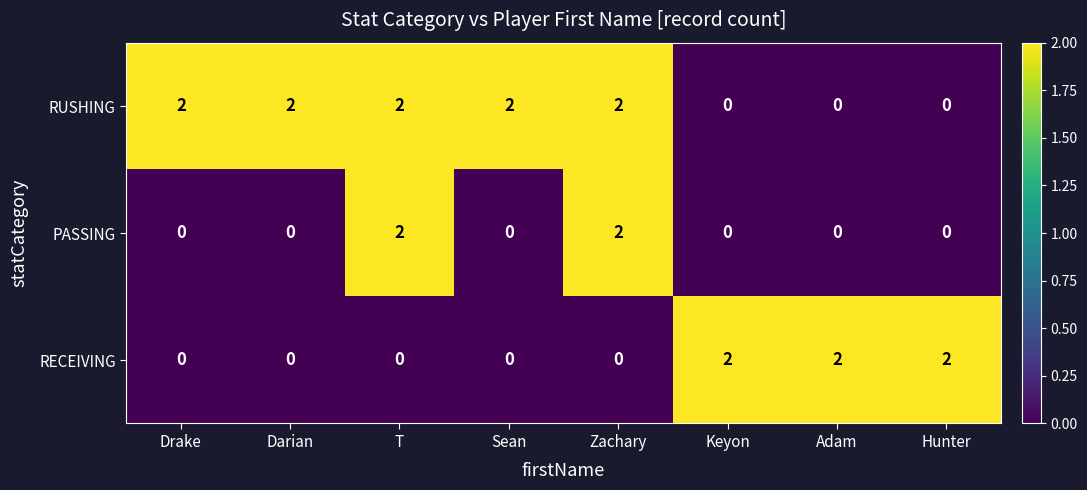

Count the RUSHING values in the range 0 to 2.

8